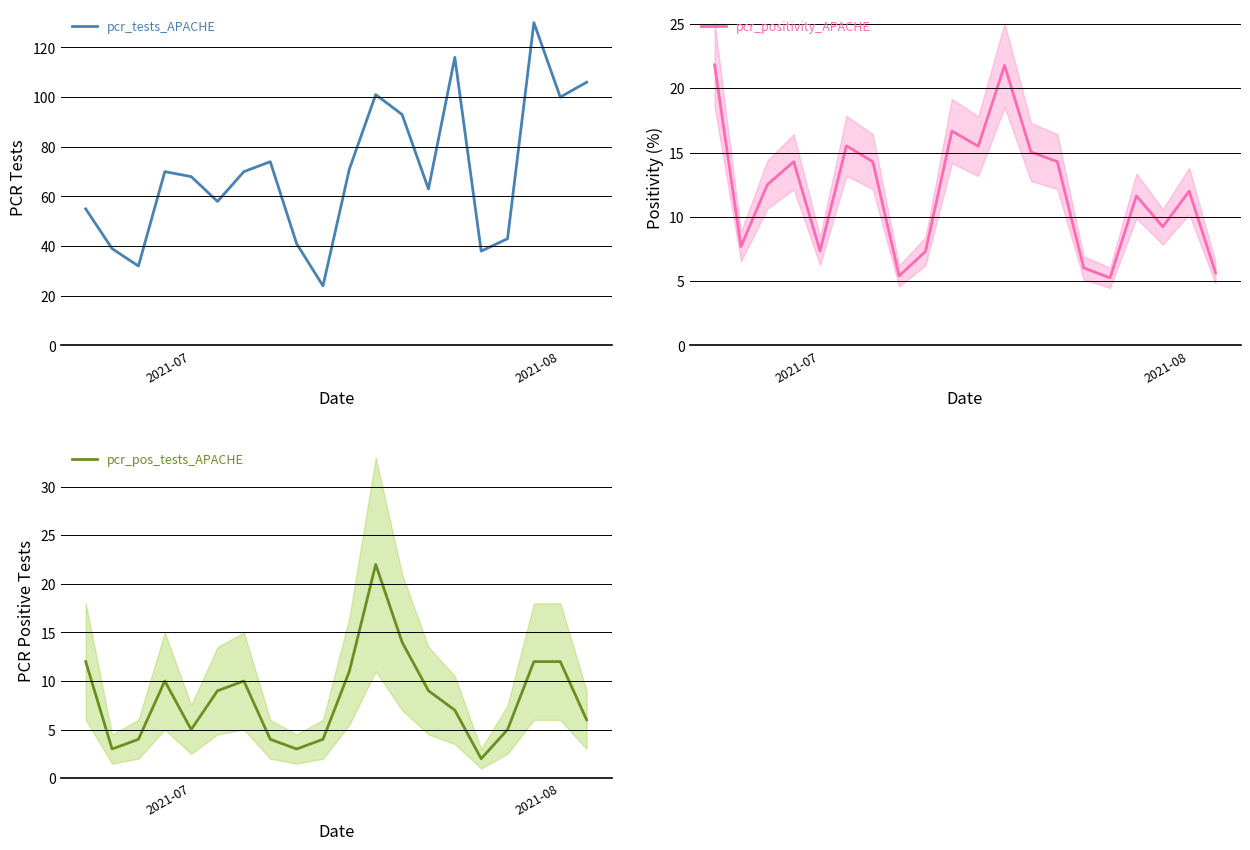

What is the lowest value of the pcr_pos_tests_APACHE series?

2